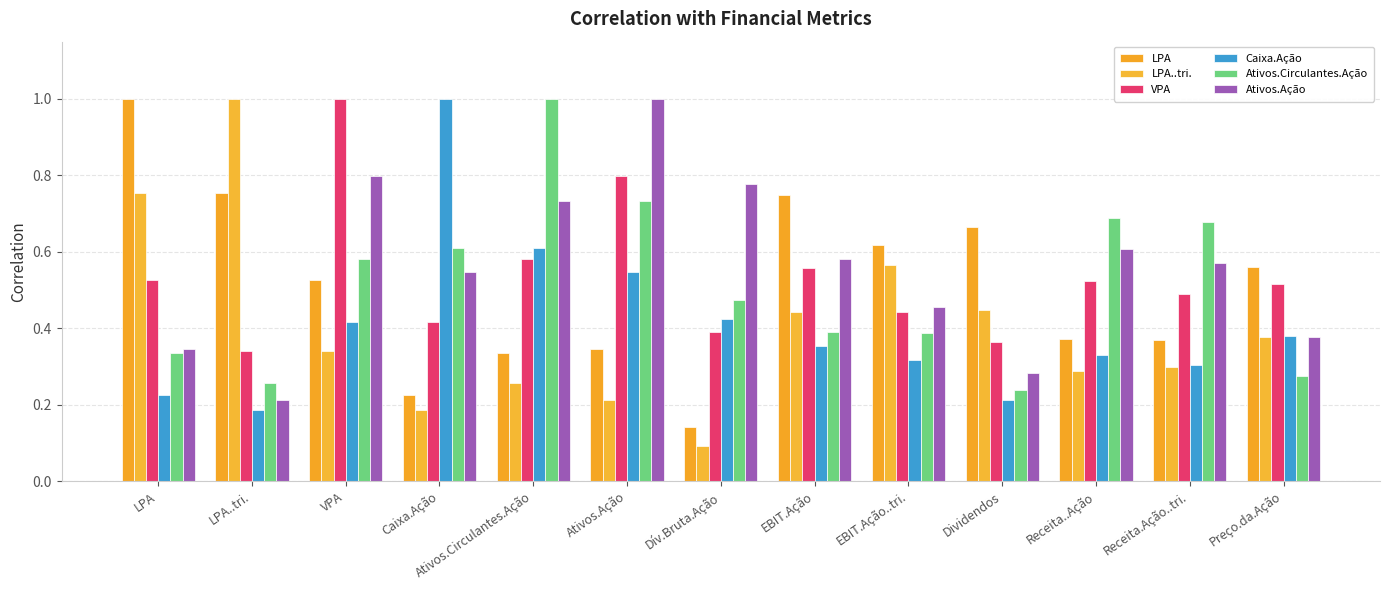

What are all the series names shown in the legend?

LPA, LPA..tri., VPA, Caixa.Ação, Ativos.Circulantes.Ação, Ativos.Ação